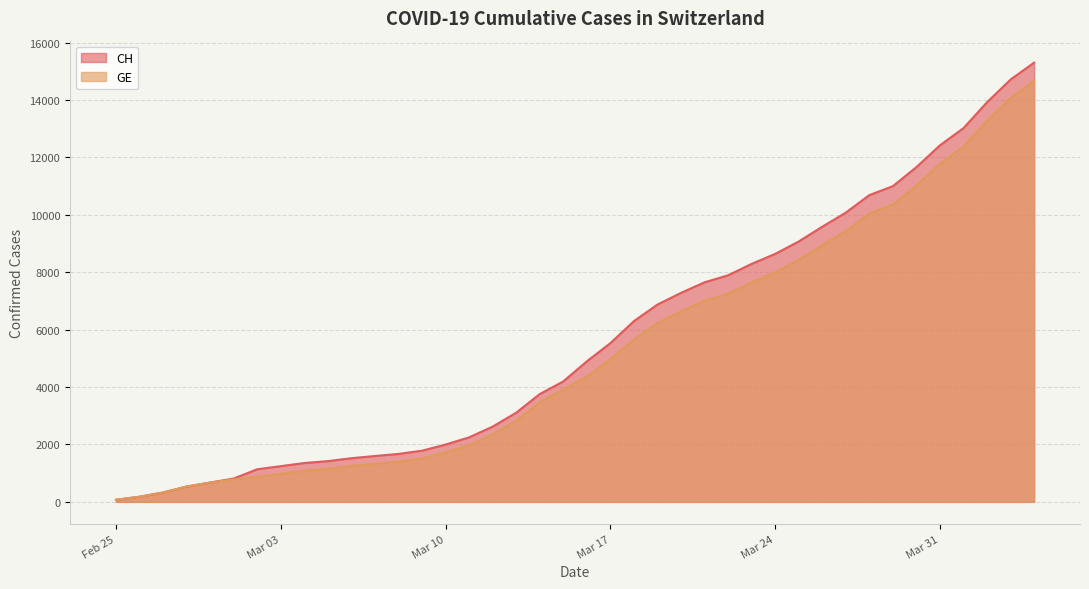

What is the sum of the CH values at 2020-03-04 and 2020-03-03?

2597